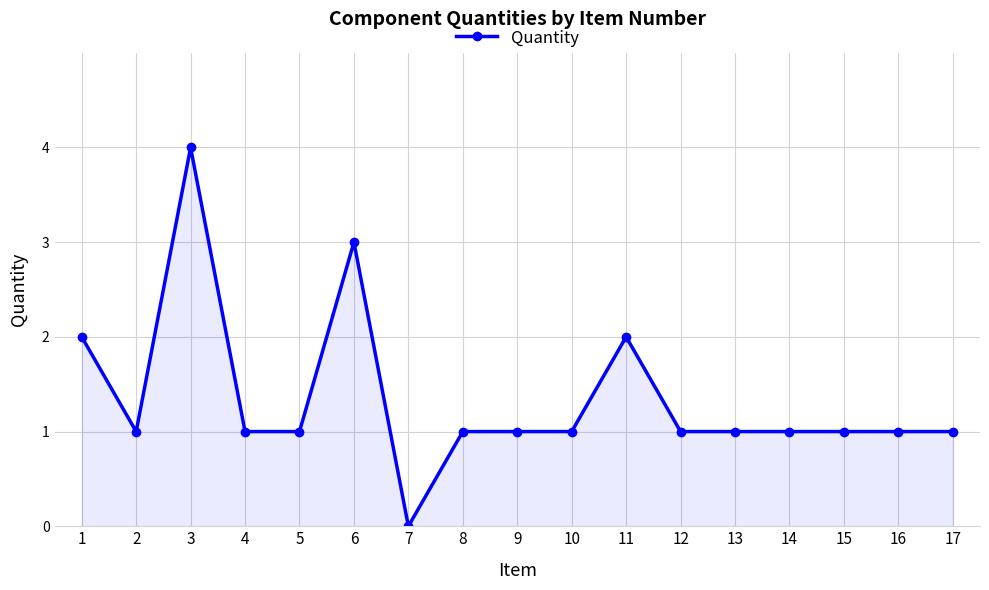

Which has a higher value, 12 or 11?

11